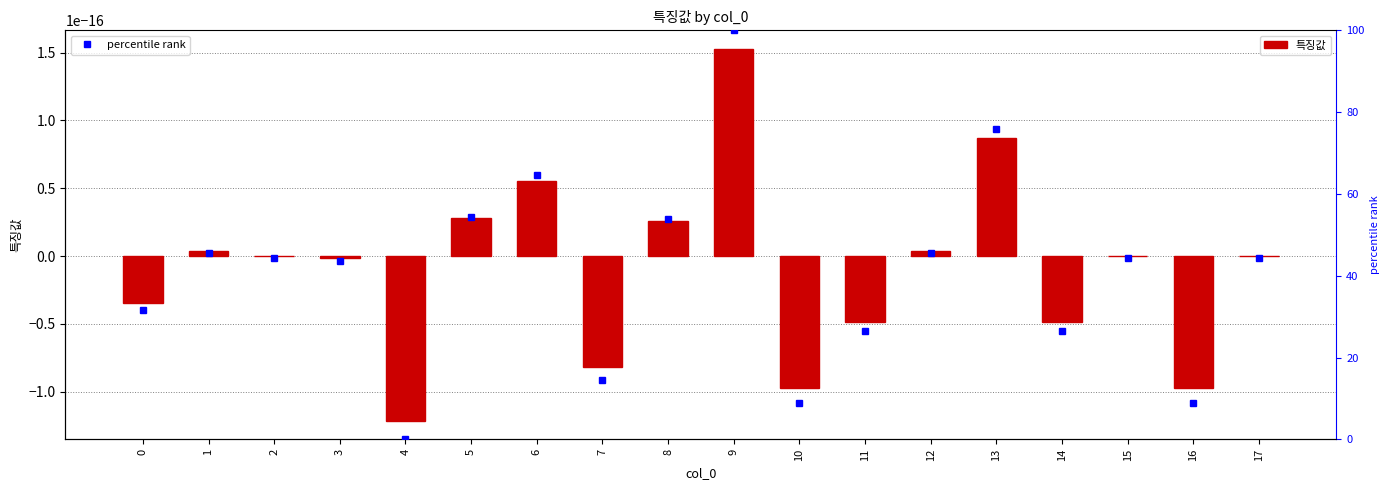

What is the difference between the percentile rank values at 11 and 8?

27.2